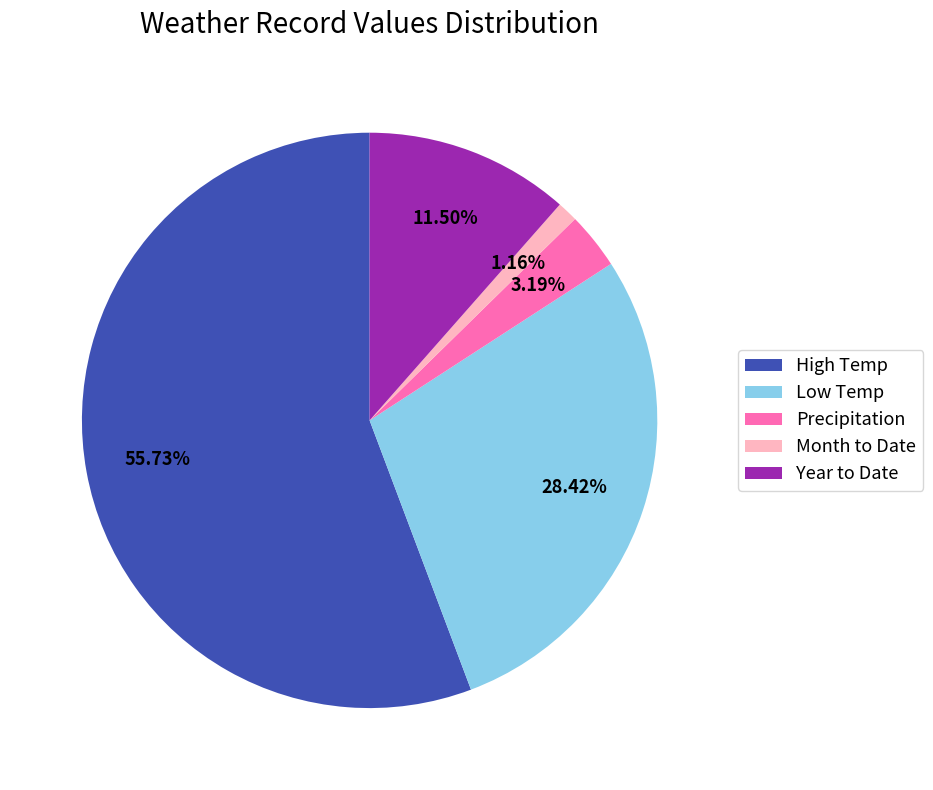

Is the sum of Month to Date and Precipitation greater than half?

No